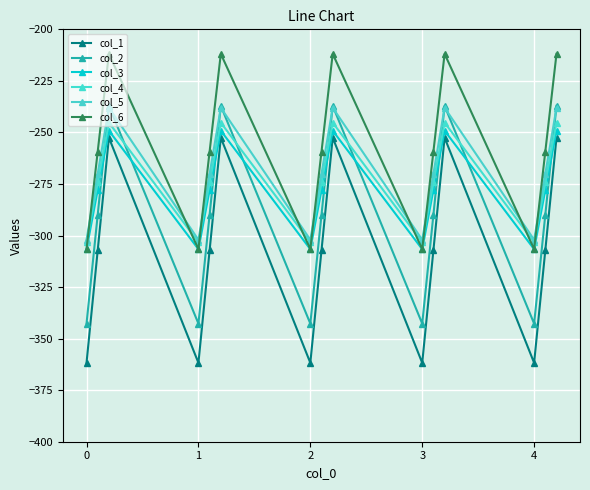

Does the chart have visible grid lines?

Yes